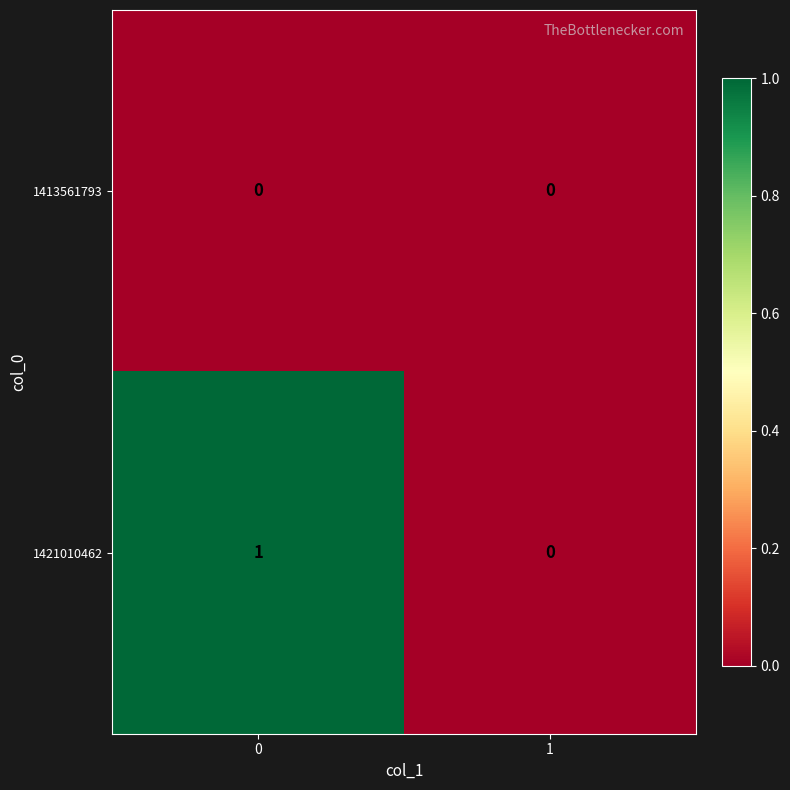

How many data points does each series have?

2